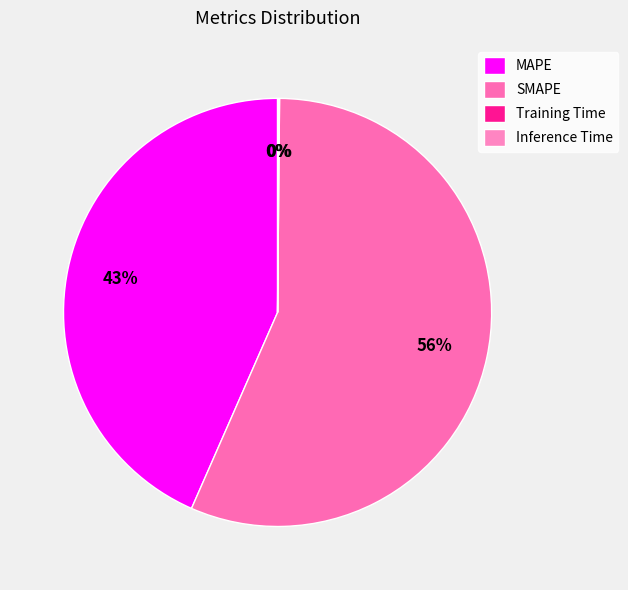

How many segments does this pie chart have?

4